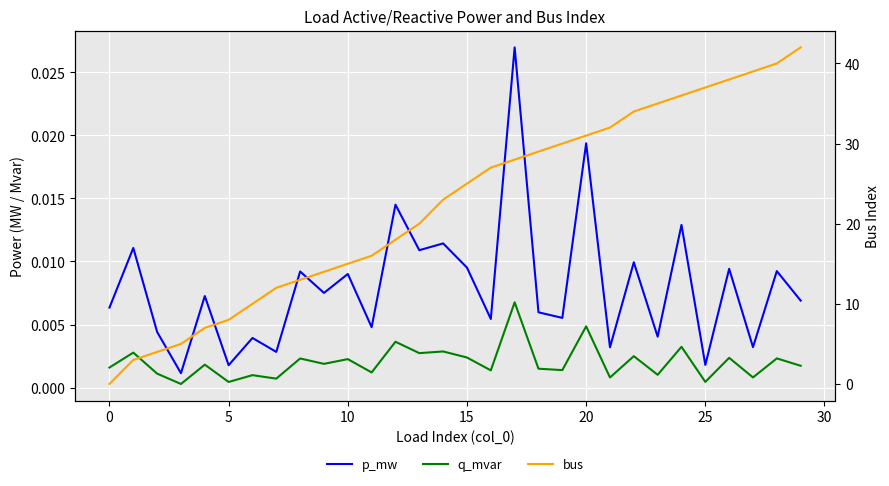

After their last crossing, which series has the higher values: p_mw or bus?

bus